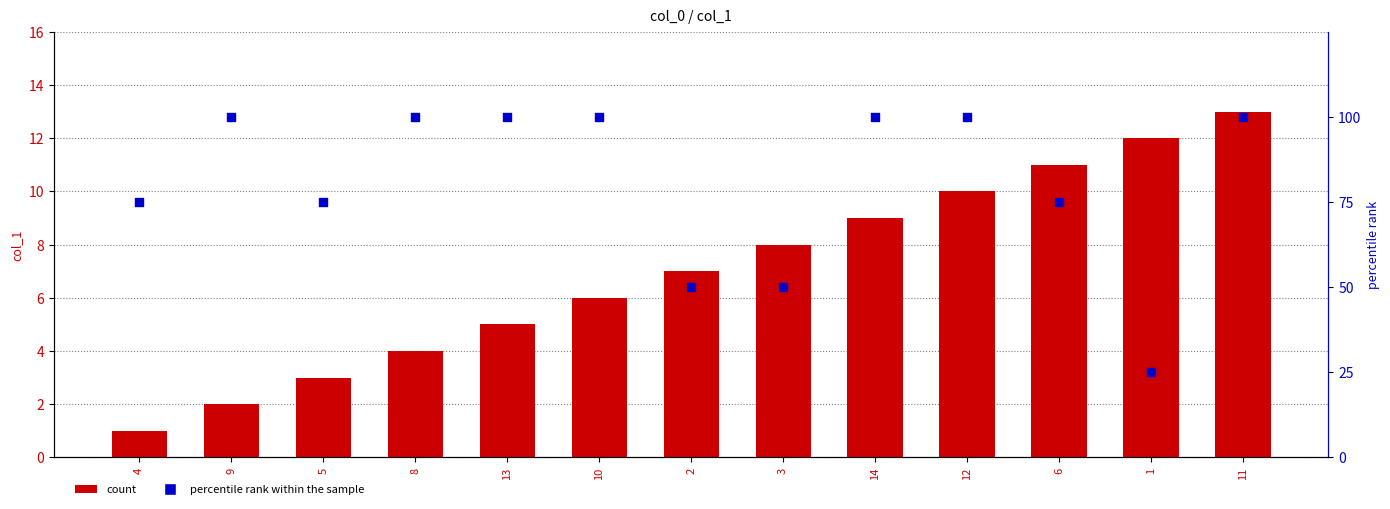

Which series contains the lowest Y value?

col_1